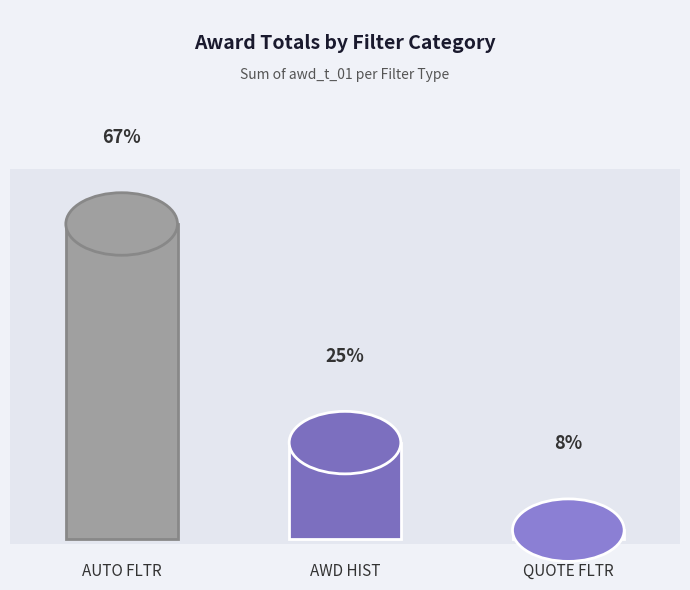

Between AUTO FLTR and QUOTE FLTR, which is larger?

AUTO FLTR